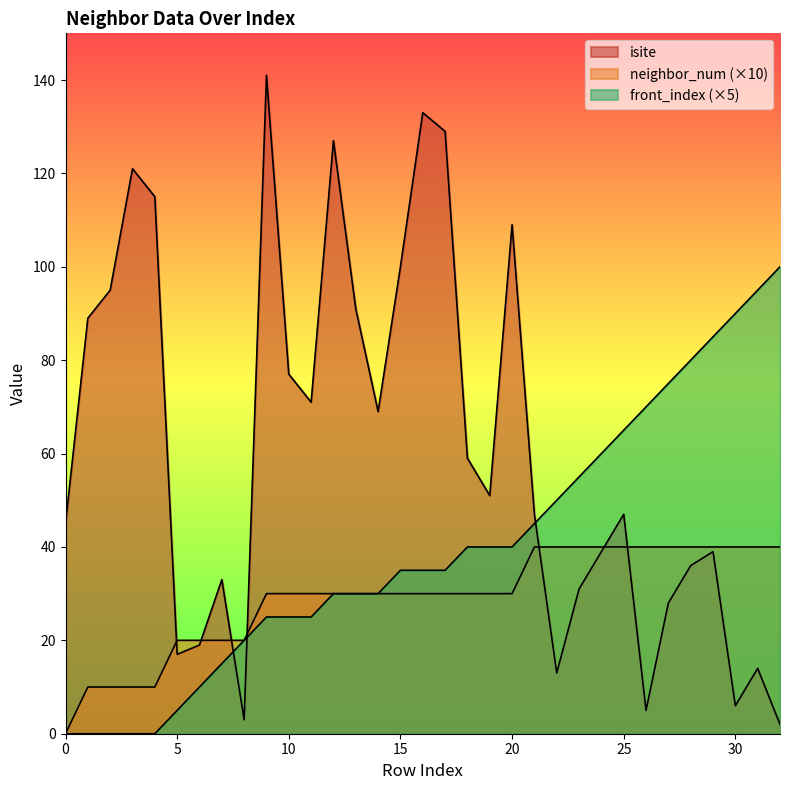

Between 4 and 12, which series saw the biggest shift?

front_index